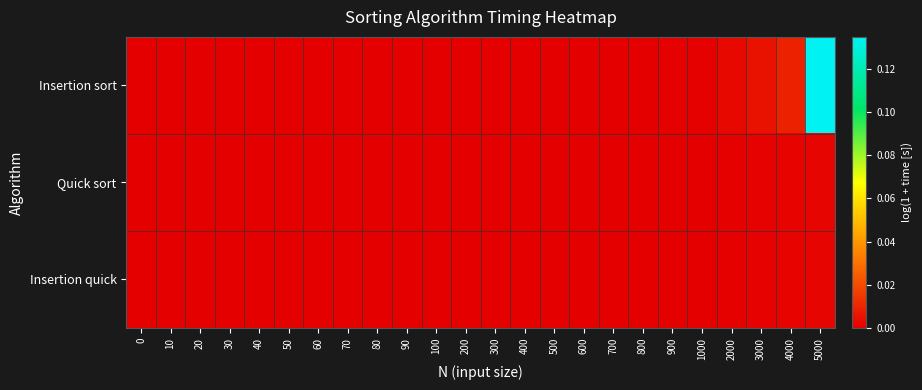

Reading left to right, extract all data points from this chart.

Insertion sort: 0=0.0	10=0.0	20=0.0	30=0.0	40=0.0	50=0.0	60=0.0	70=0.0	80=0.0	90=0.0	100=0.0	200=0.0	300=0.0	400=0.0	500=0.0	600=0.0	700=0.0	800=0.0	900=0.0	1000=0.0	2000=0.0	3000=0.0	4000=0.0	5000=0.1
Quick sort: 0=0.0	10=0.0	20=0.0	30=0.0	40=0.0	50=0.0	60=0.0	70=0.0	80=0.0	90=0.0	100=0.0	200=0.0	300=0.0	400=0.0	500=0.0	600=0.0	700=0.0	800=0.0	900=0.0	1000=0.0	2000=0.0	3000=0.0	4000=0.0	5000=0.0
Insertion quick: 0=0.0	10=0.0	20=0.0	30=0.0	40=0.0	50=0.0	60=0.0	70=0.0	80=0.0	90=0.0	100=0.0	200=0.0	300=0.0	400=0.0	500=0.0	600=0.0	700=0.0	800=0.0	900=0.0	1000=0.0	2000=0.0	3000=0.0	4000=0.0	5000=0.0